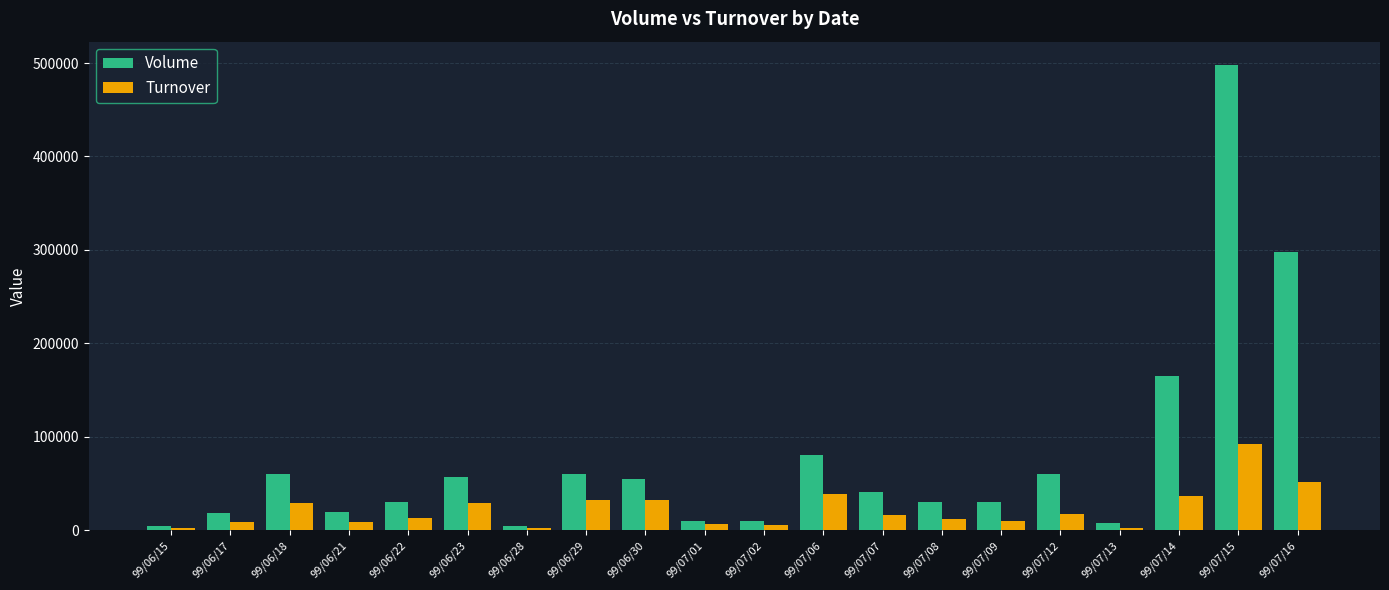

What is the difference between the maximum and minimum values in the Volume series?

493000